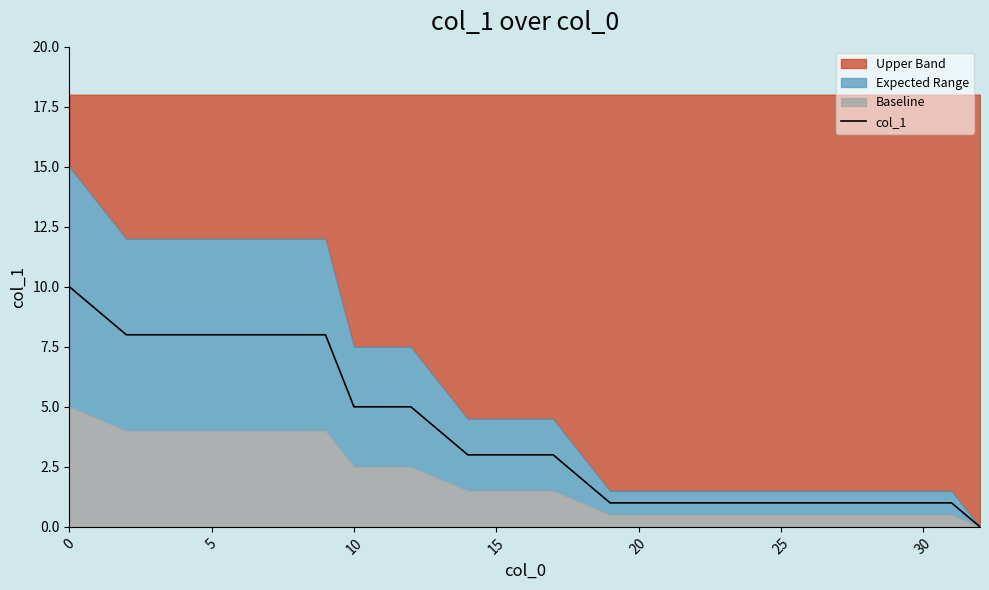

Reading left to right, extract all data points from this chart.

10	9	8	8	8	8	8	8	8	8	5	5	5	4	3	3	3	3	2	1	1	1	1	1	1	1	1	1	1	1	1	1	0